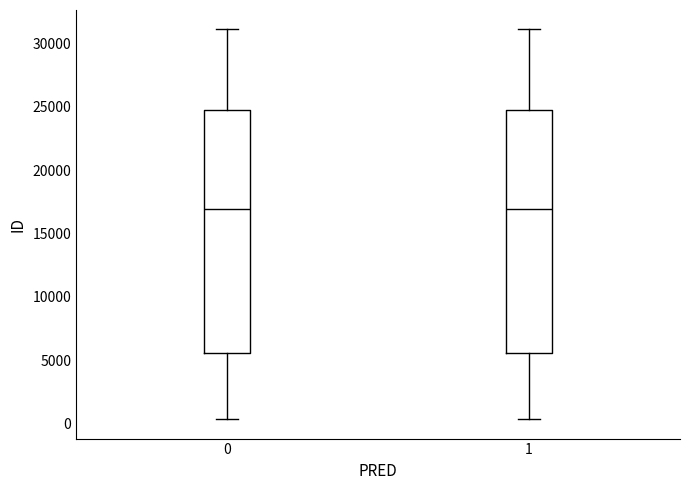

Reading left to right, transcribe this box plot: for each box, give where its median line is, the range the box spans, and where its two whiskers end, as read against the y-axis. The values are not printed on the chart, so give them approximately, as read against the axis.

0: median 17000, box 5500 to 25000, whiskers 500 to 31000
1: median 17000, box 5500 to 25000, whiskers 500 to 31000